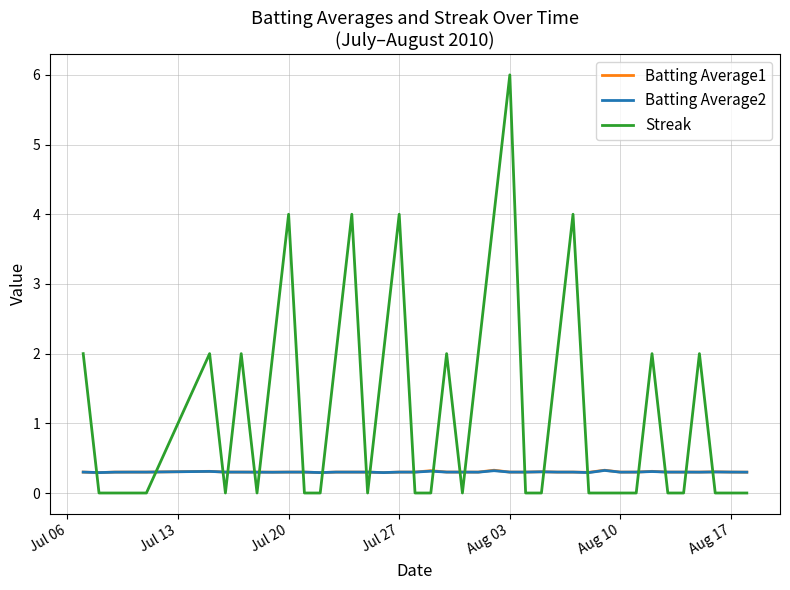

What is the greatest value displayed?

6.0